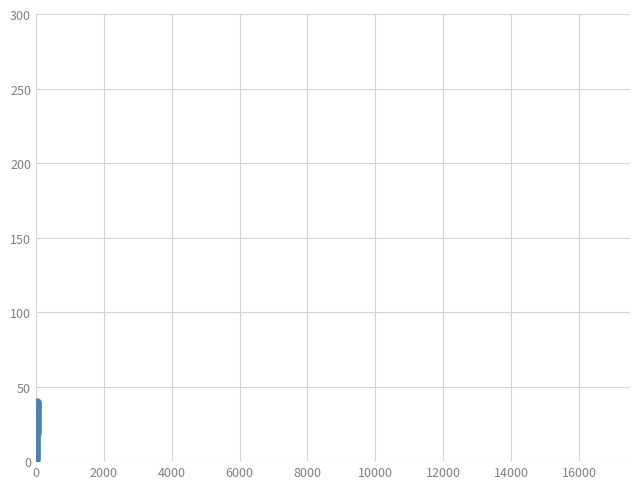

What is the difference between the second highest and minimum values?

38